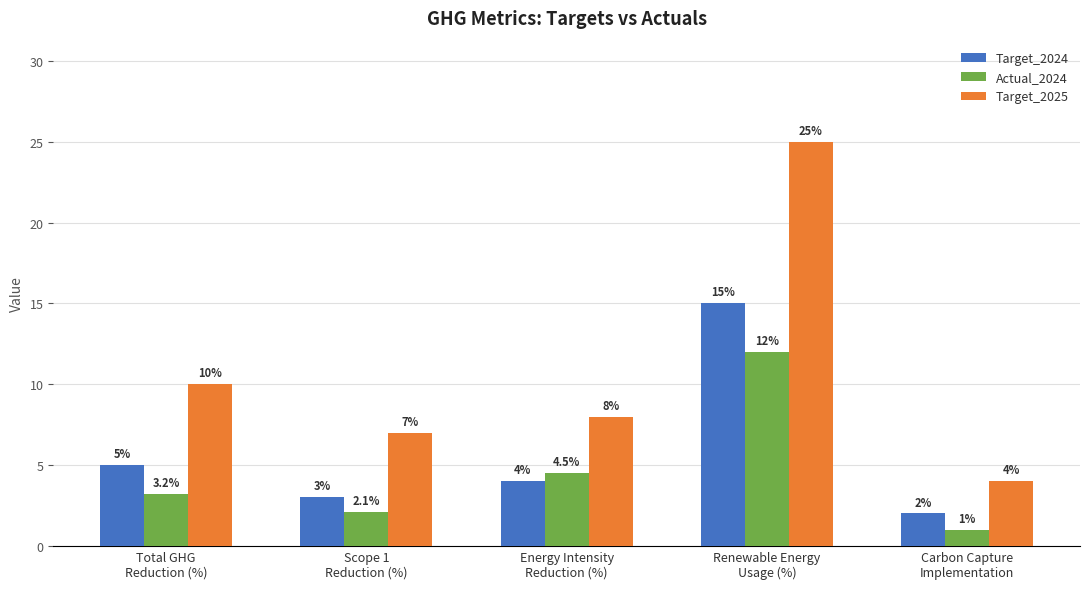

Which series has the widest spread of values?

Target_2025